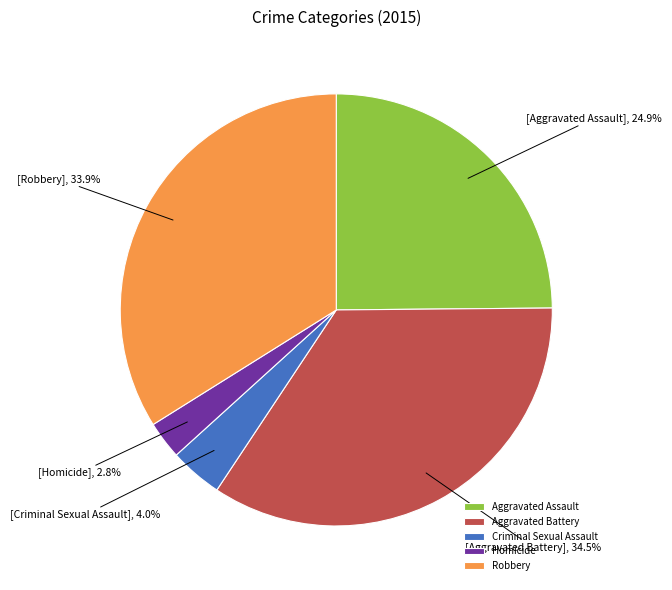

Count the number of slices in the pie.

5